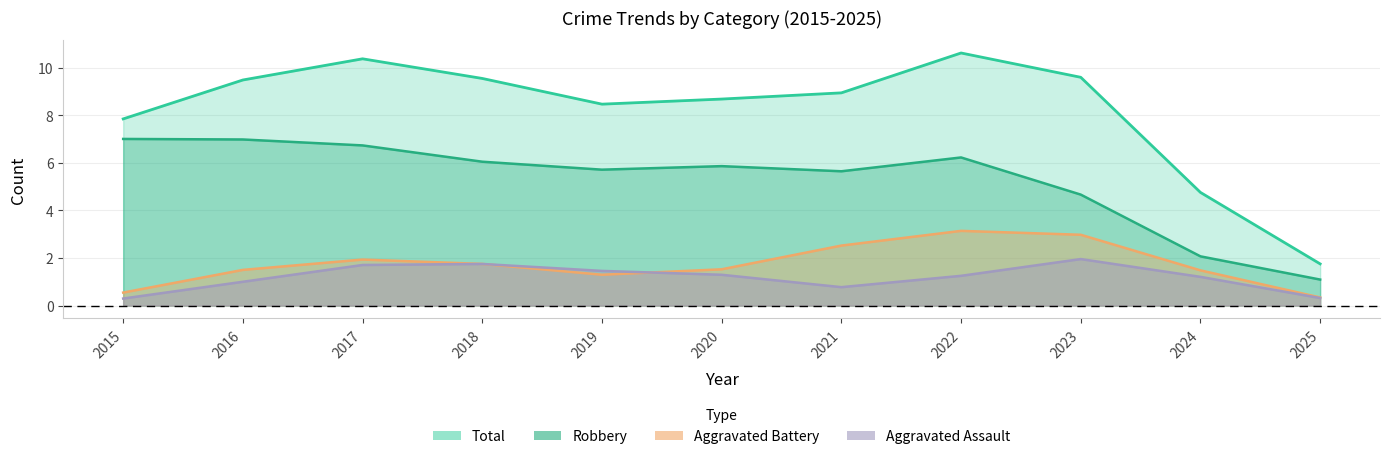

Where is Aggravated Assault nearest to the value 1?

2016